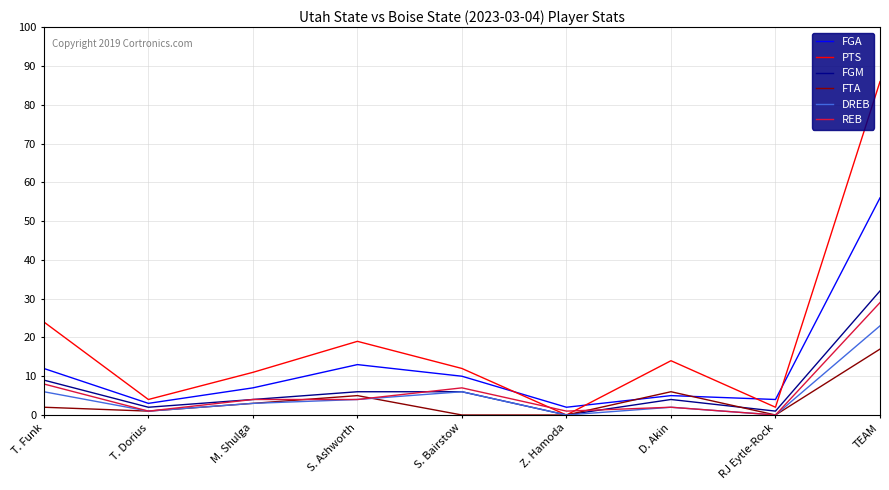

What is the sum of all DREB values?

45